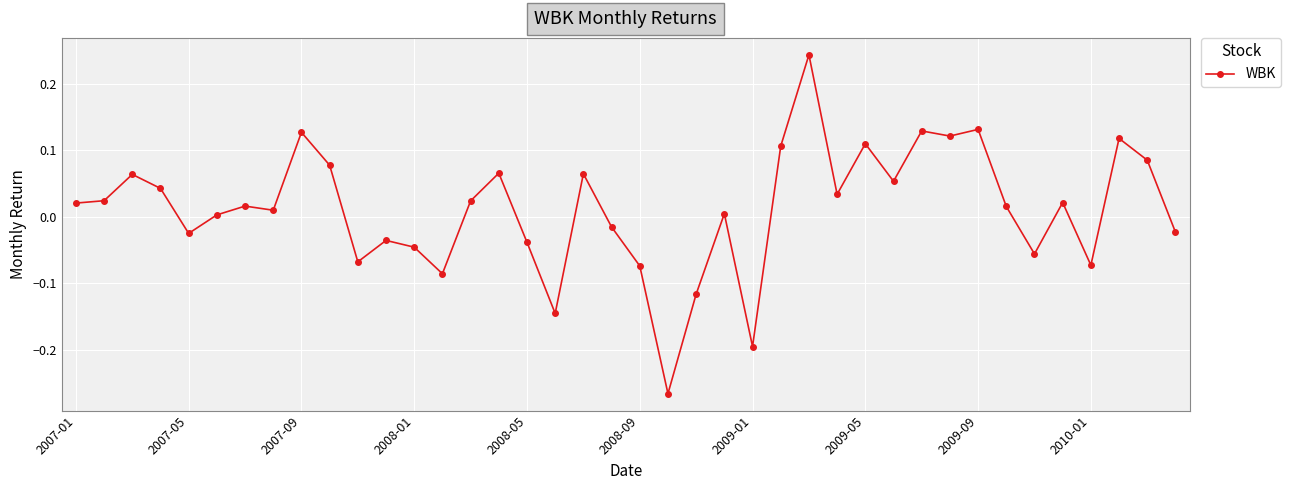

What is the sum of all values?

0.4